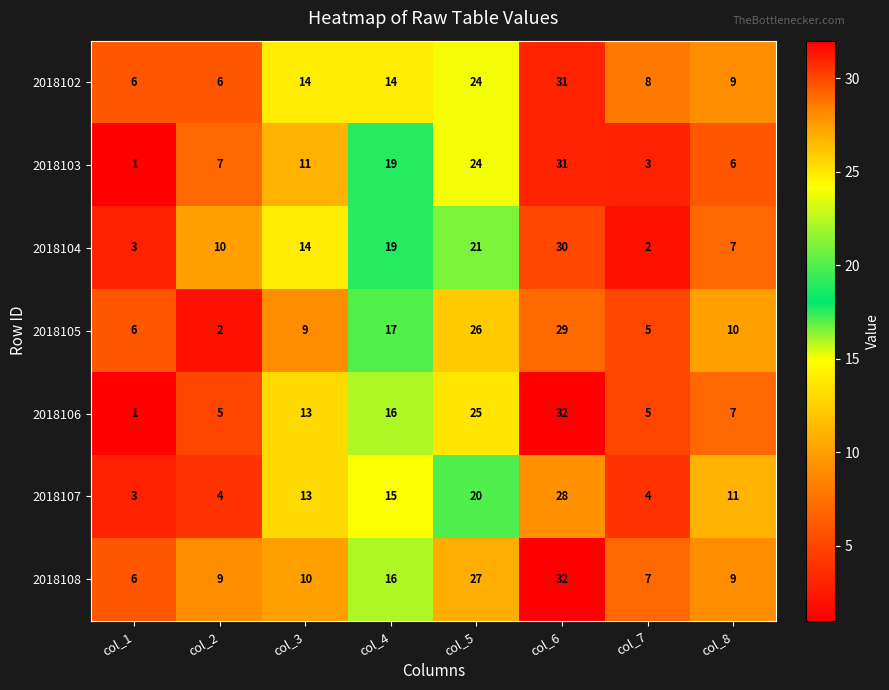

Where is 2018107 nearest to the value 15?

col_4